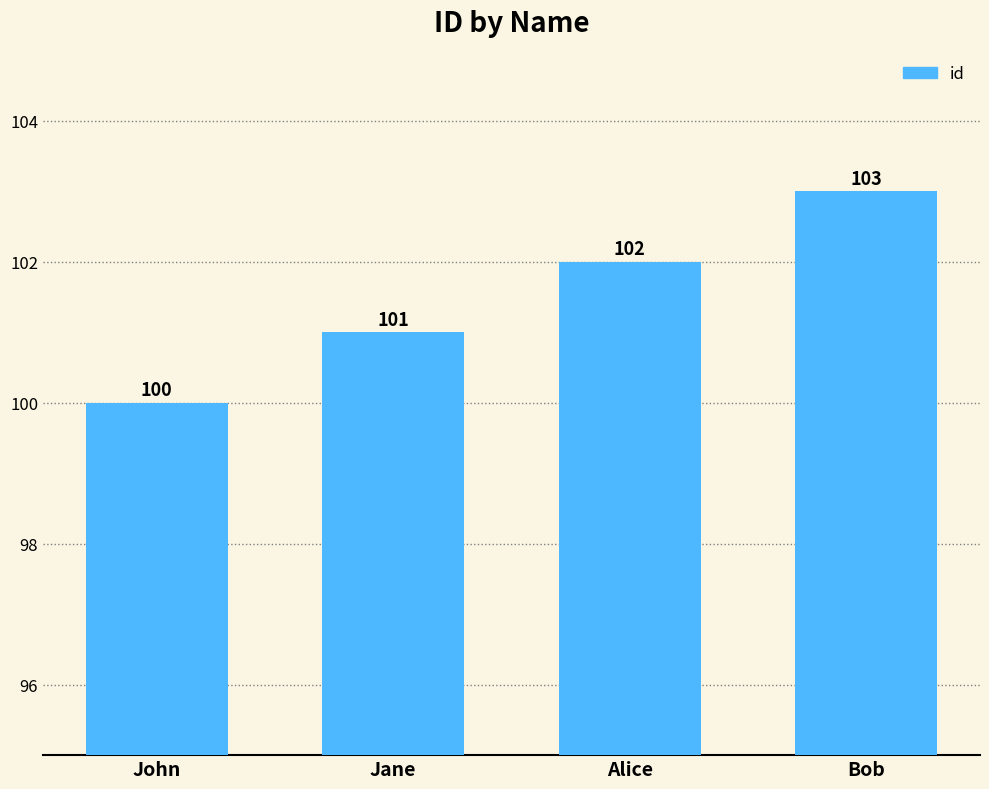

Rank the categories by value from lowest to highest.

John, Jane, Alice, Bob